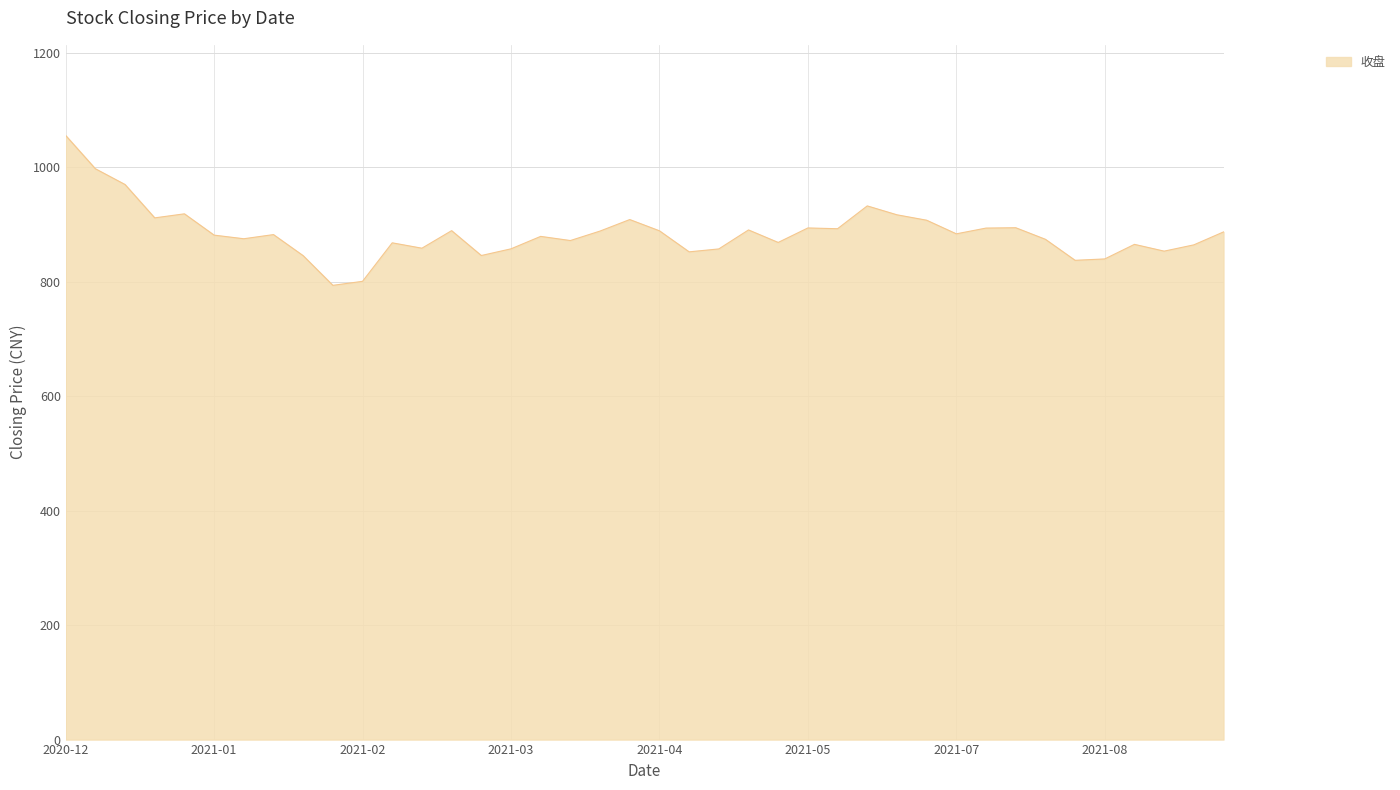

What is the difference between the maximum and minimum values?

261.9